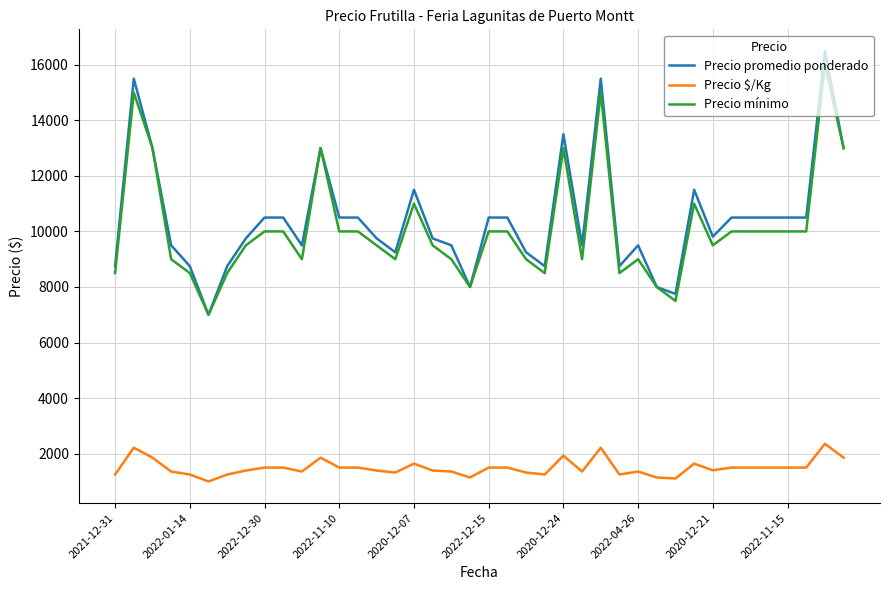

What is the maximum value for Precio promedio ponderado?

16500